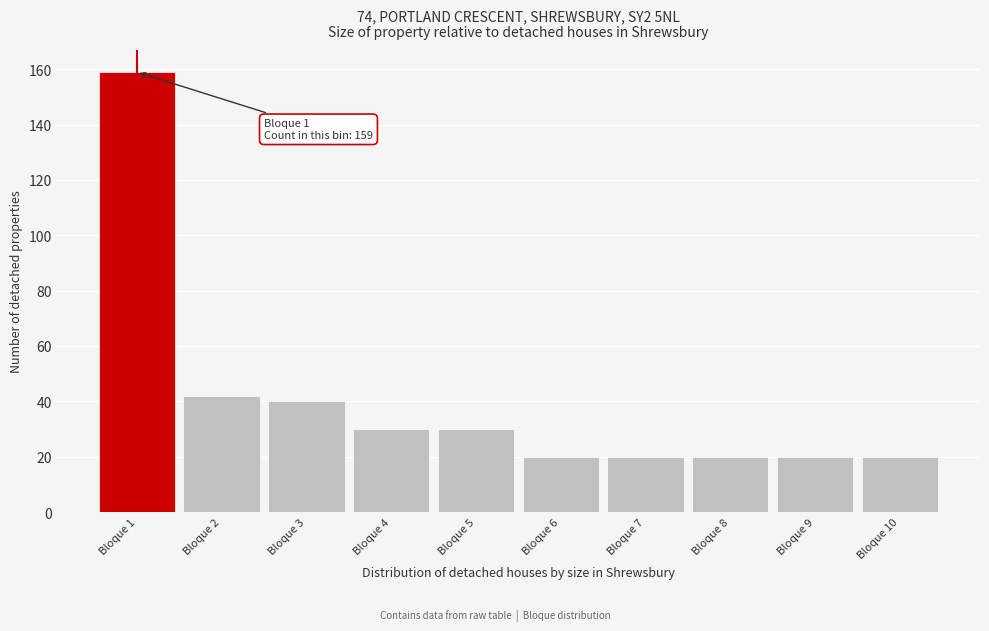

Which range on the x-axis has the tallest bar?

0.5 to 1.5